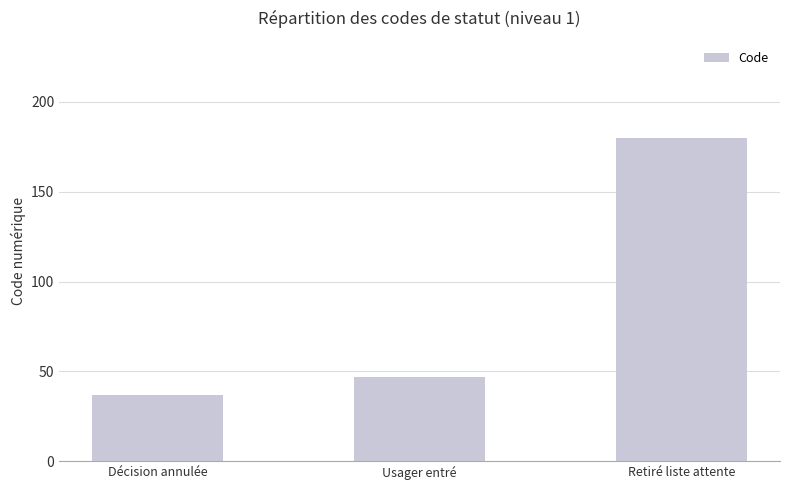

What is the approximate value at Retiré liste attente, to the nearest 10?

180